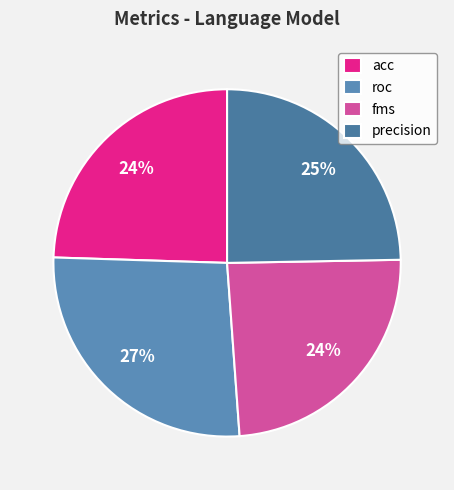

Count the number of slices in the pie.

4